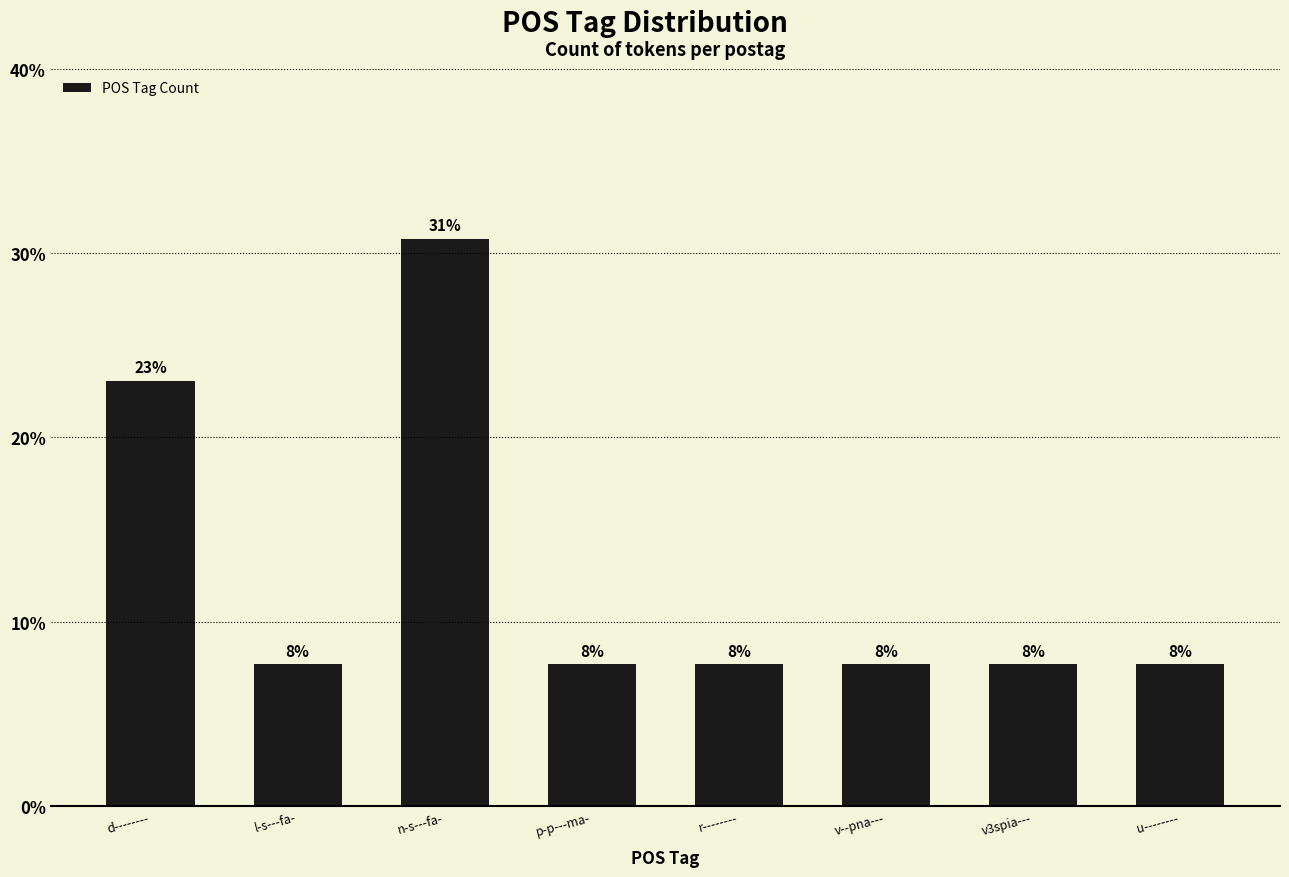

Reading left to right, what are all the values shown in this chart?

23.1	7.7	30.8	7.7	7.7	7.7	7.7	7.7